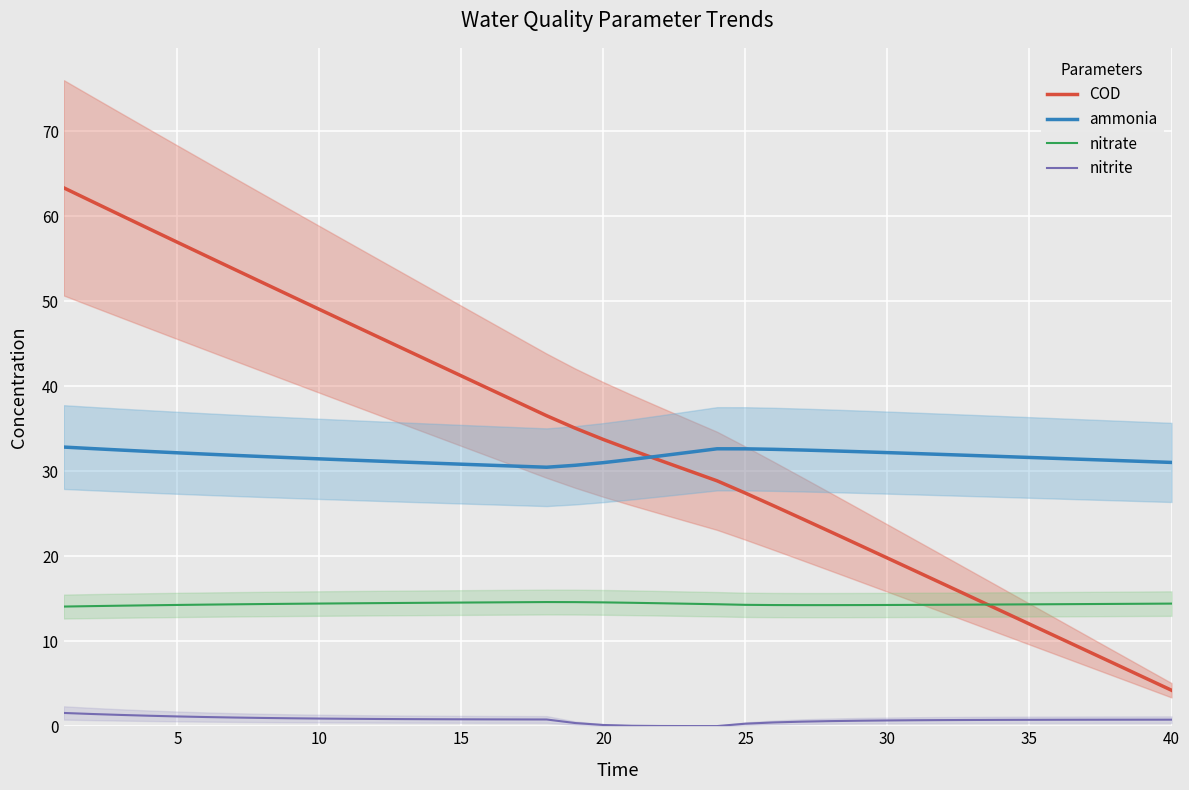

True or false: nitrate and ammonia intersect in this chart.

False